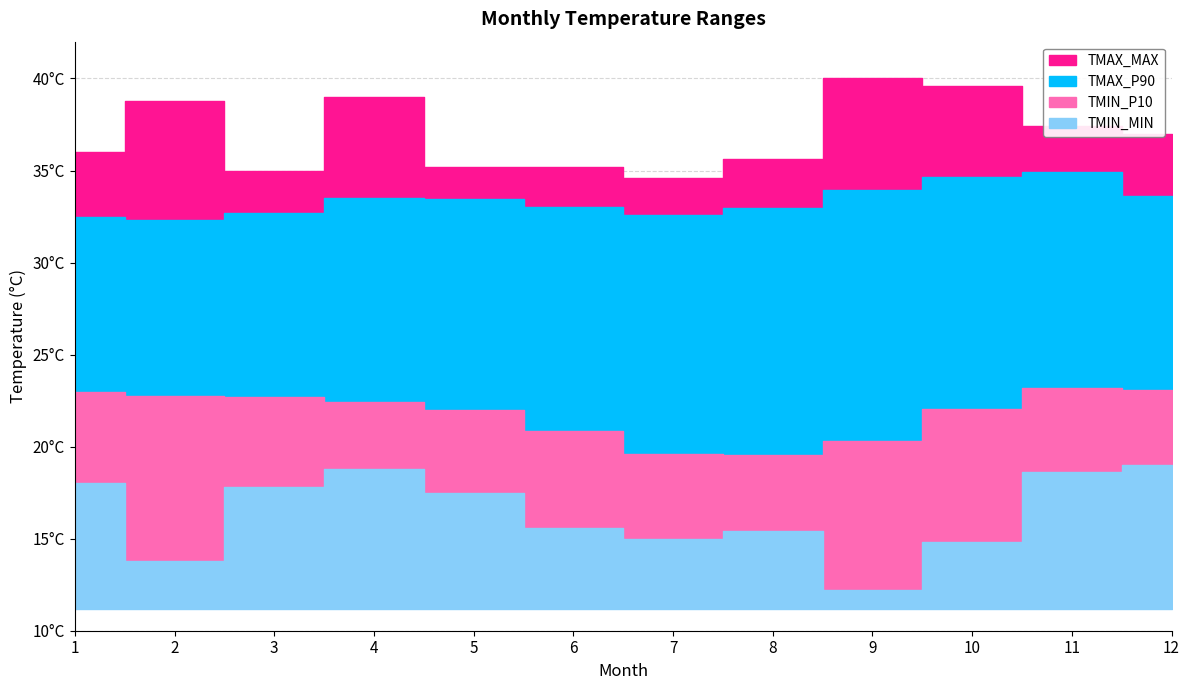

List the labels in order of TMIN_P10 value, smallest first.

8, 7, 9, 6, 5, 10, 4, 3, 2, 1, 12, 11